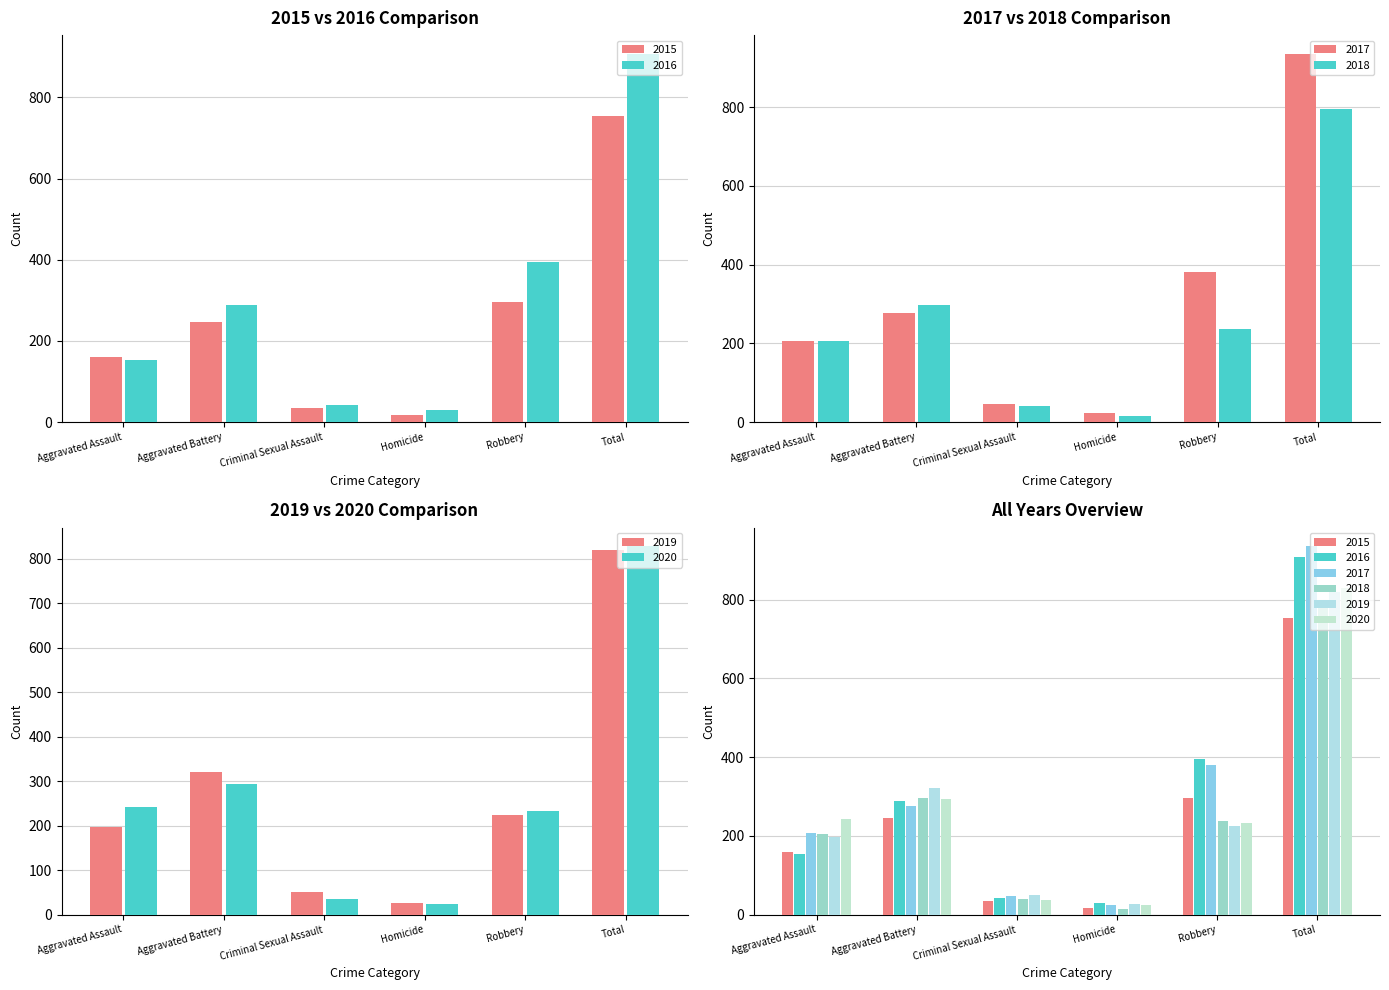

How many categories are shown in the chart?

6